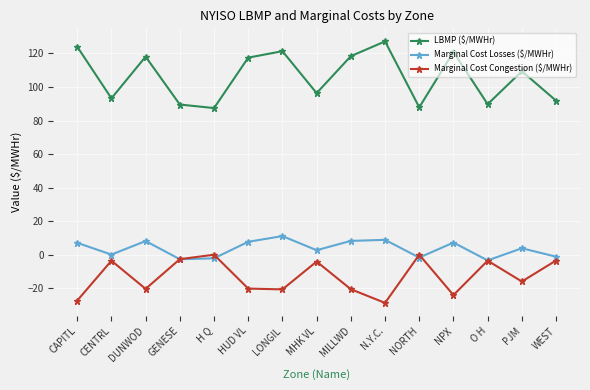

Rank the series at DUNWOD from highest to lowest value.

LBMP ($/MWHr), Marginal Cost Losses ($/MWHr), Marginal Cost Congestion ($/MWHr)